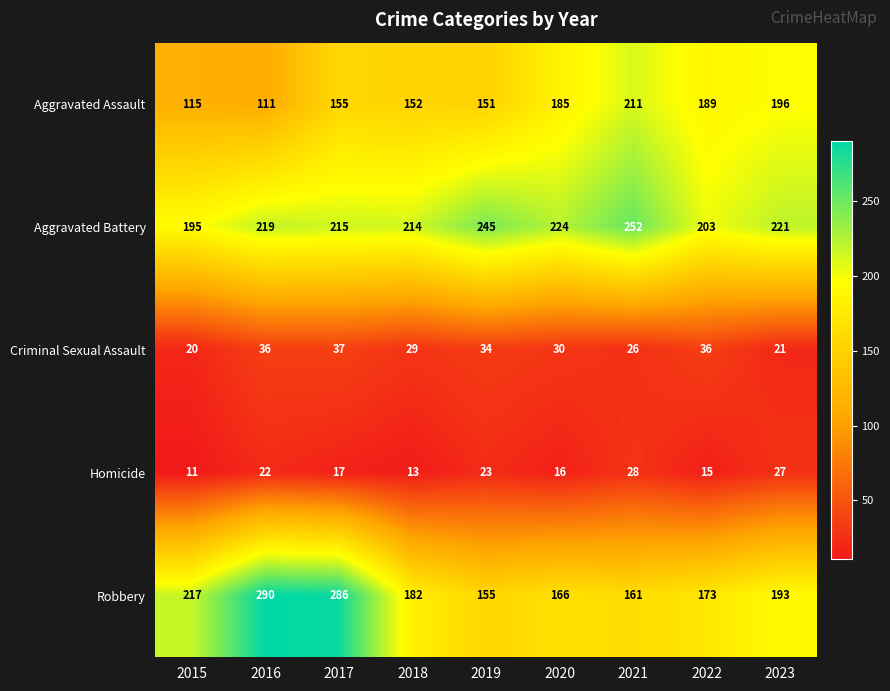

At which category is the sum across all series the highest?

2017